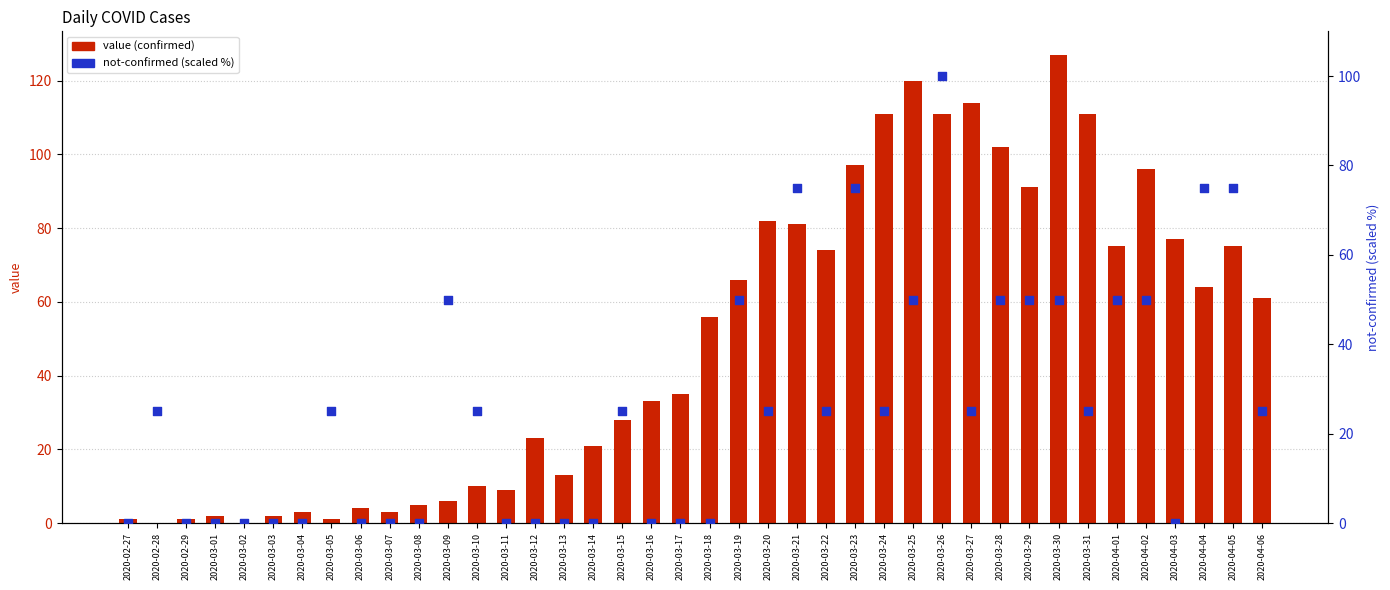

What are all the series names shown in the legend?

value (confirmed), not-confirmed (scaled %)